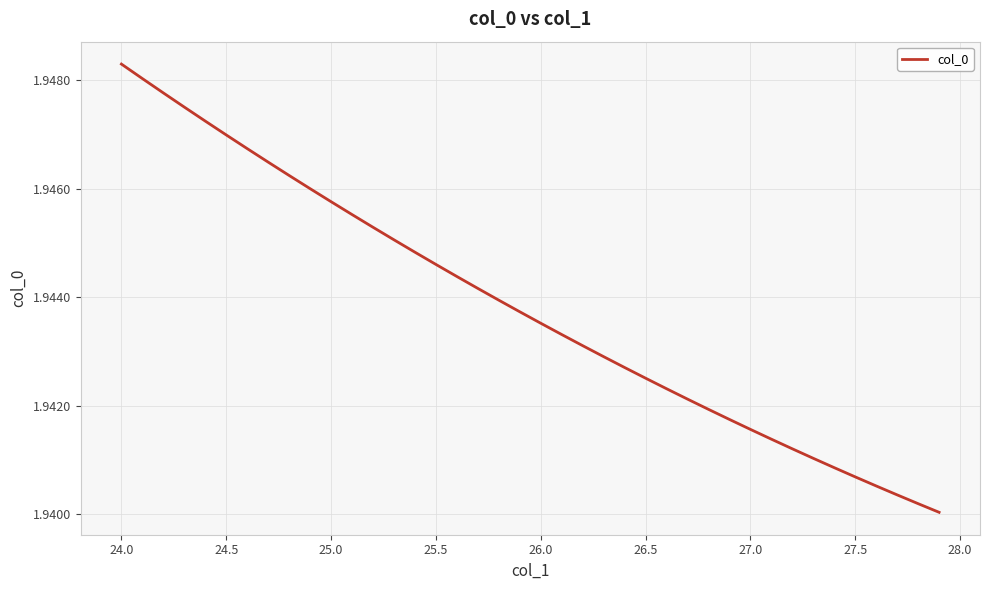

Is this an area chart (filled region under the line)?

No